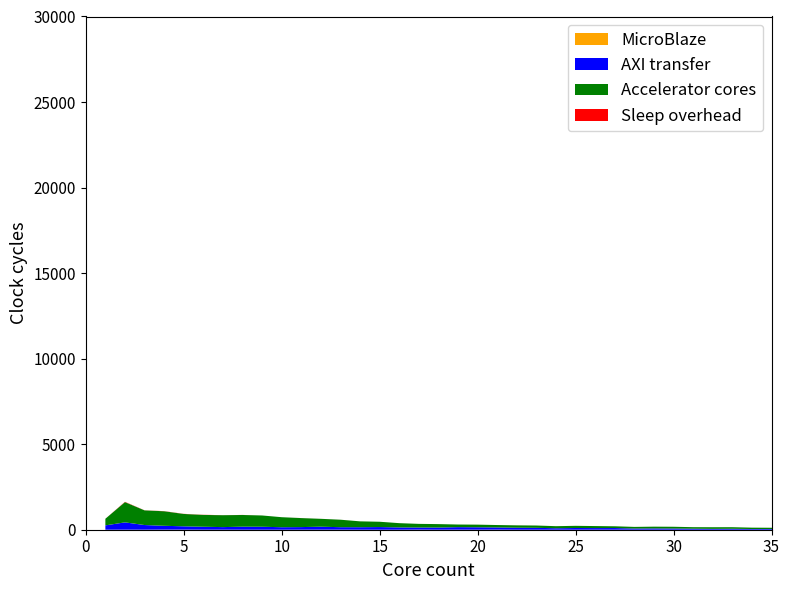

Reading left to right, what are all the values shown in this chart?

MicroBlaze: 1=0	2=2	3=1	4=4	5=5	6=2	7=2	8=1	9=1	10=1	11=2	12=3	13=3	14=1	15=1	16=1	17=4	18=1	19=3	20=2	21=4	22=0	23=0	24=0	25=0	26=1	27=1	28=0	29=1	30=0	31=0	32=0	33=0	34=0	35=0	36=1	37=0	38=0	39=0
AXI transfer: 1=254	2=428	3=273	4=226	5=194	6=172	7=151	8=177	9=173	10=145	11=152	12=174	13=145	14=146	15=155	16=134	17=126	18=127	19=148	20=141	21=129	22=117	23=111	24=87	25=101	26=96	27=98	28=71	29=76	30=71	31=60	32=50	33=55	34=41	35=43	36=42	37=44	38=41	39=24
Accelerator cores: 1=386	2=1184	3=857	4=849	5=723	6=691	7=696	8=684	9=659	10=586	11=526	12=460	13=437	14=342	15=310	16=249	17=212	18=200	19=153	20=153	21=141	22=138	23=134	24=120	25=126	26=117	27=102	28=94	29=102	30=102	31=89	32=96	33=93	34=80	35=72	36=80	37=74	38=76	39=69
Sleep overhead: 1=1	2=17	3=5	4=8	5=7	6=9	7=2	8=3	9=0	10=0	11=2	12=1	13=1	14=1	15=0	16=0	17=0	18=1	19=0	20=1	21=0	22=2	23=1	24=1	25=1	26=0	27=1	28=0	29=0	30=0	31=0	32=0	33=0	34=0	35=0	36=1	37=0	38=0	39=0